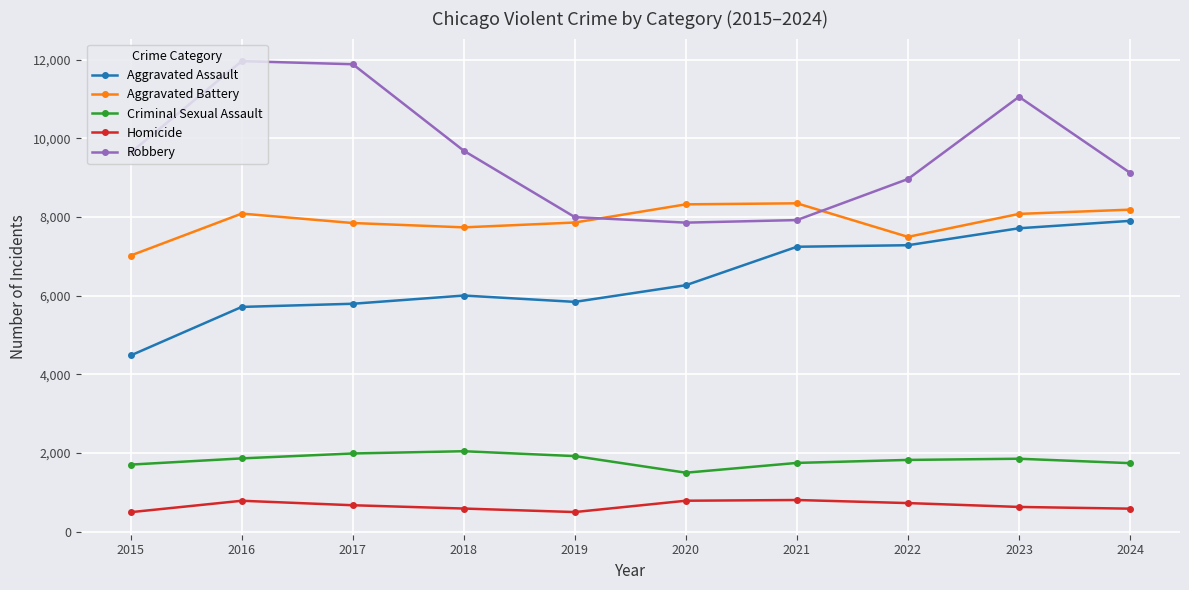

True or false: Aggravated Battery and Aggravated Assault intersect in this chart.

False